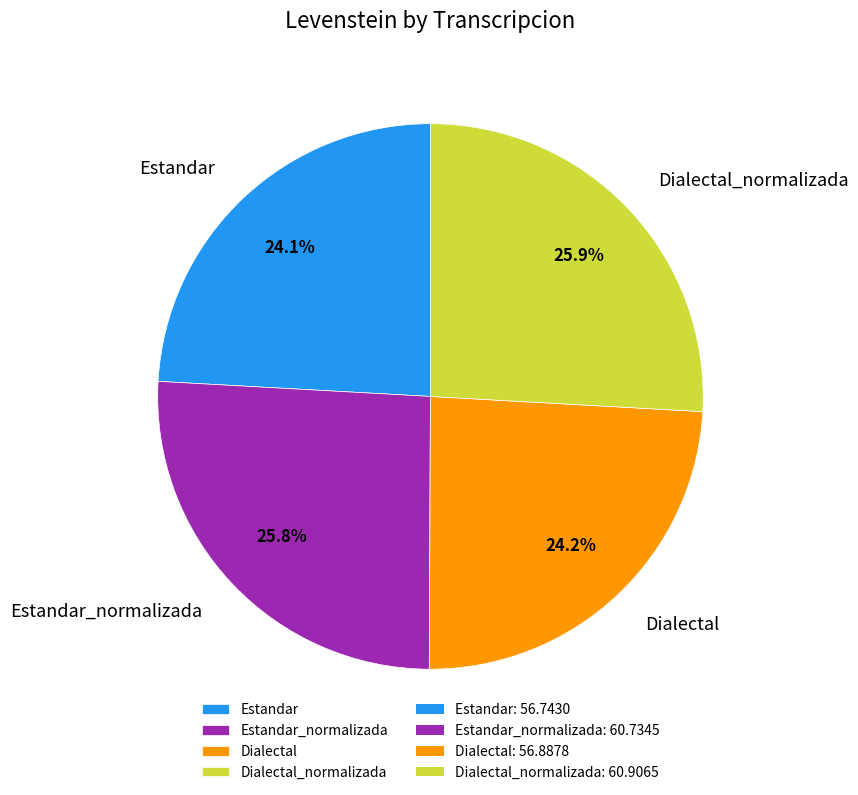

The Dialectal slice represents 33% of the pie. True or false?

False